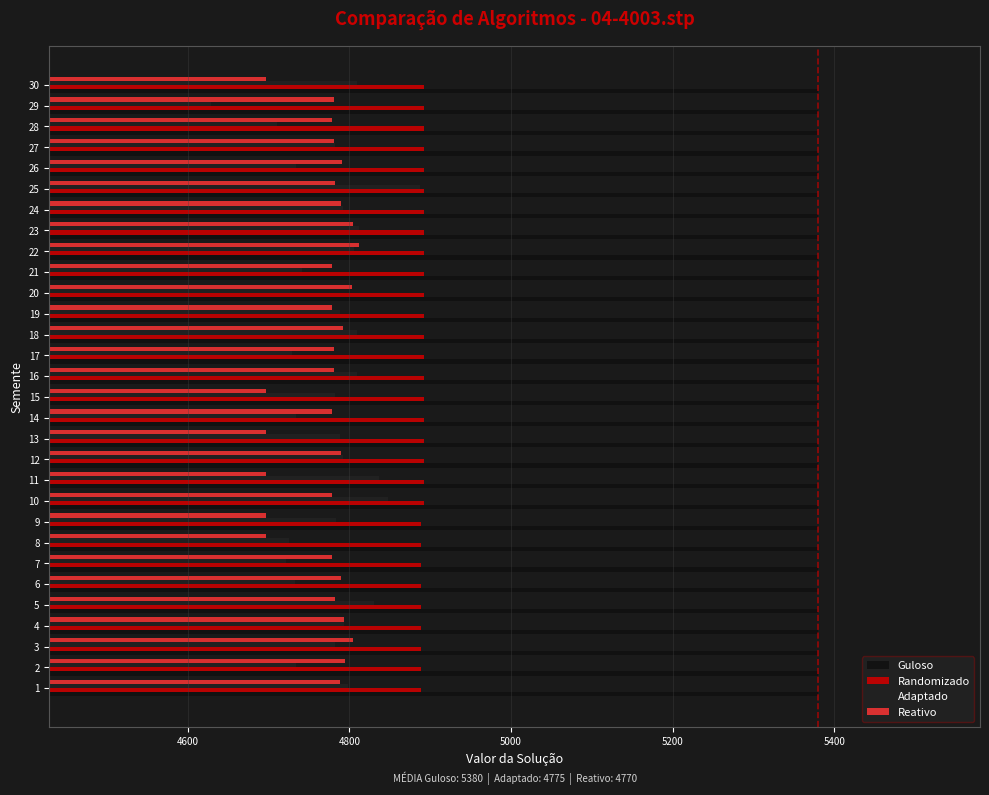

Count the number of data series in this chart.

4